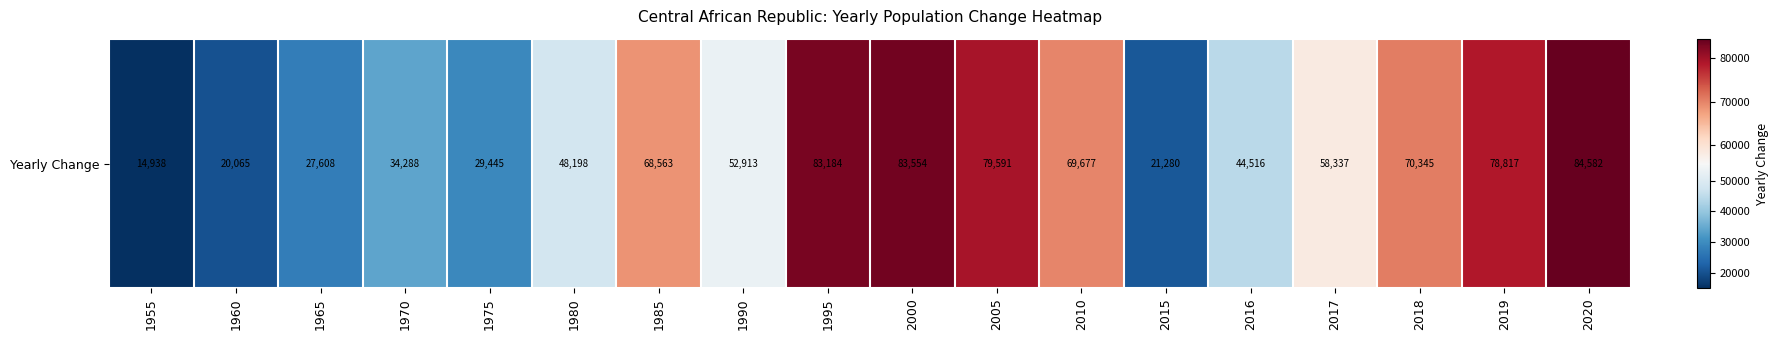

At which label is the value closest to 49760?

1980